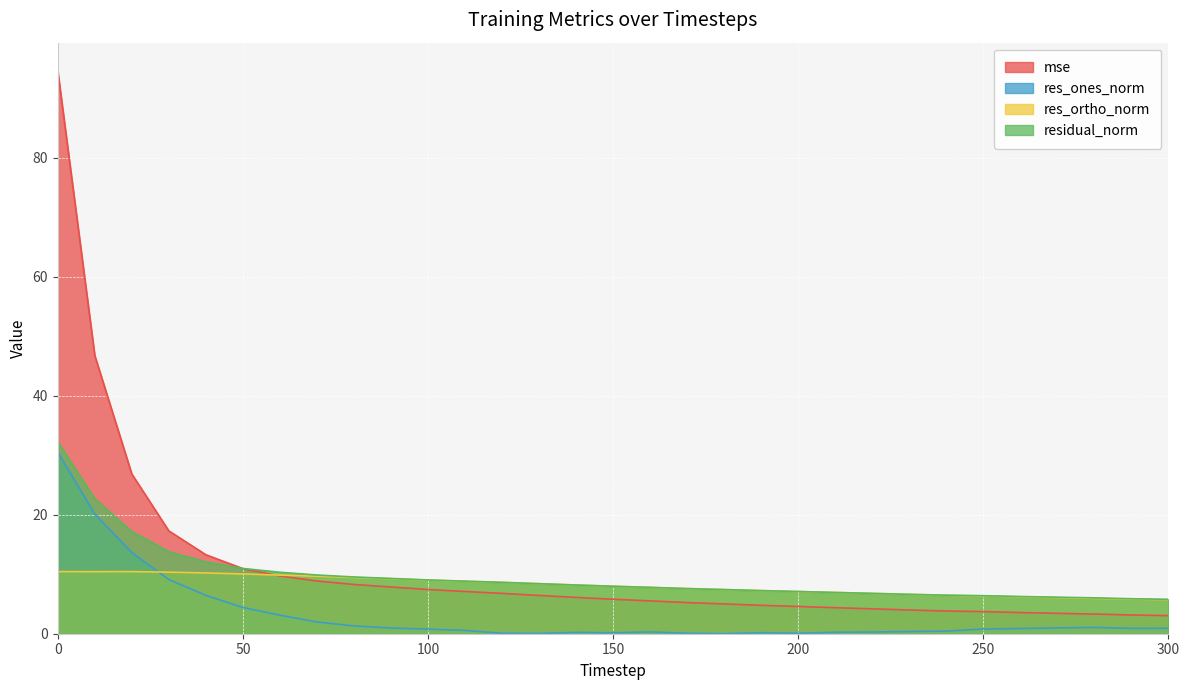

The res_ones_norm series shows 0.3 at 220. True or false?

True